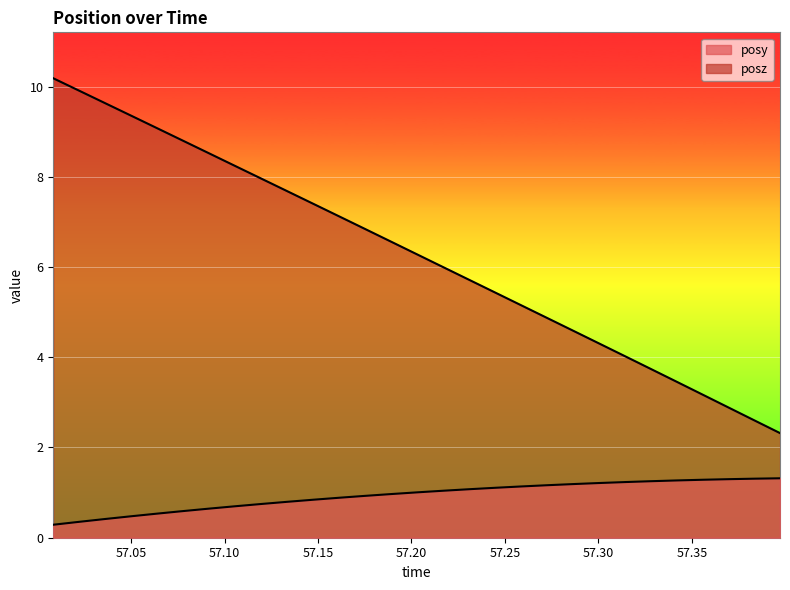

The value of posz at 57.07788 is 14.1. True or false?

False